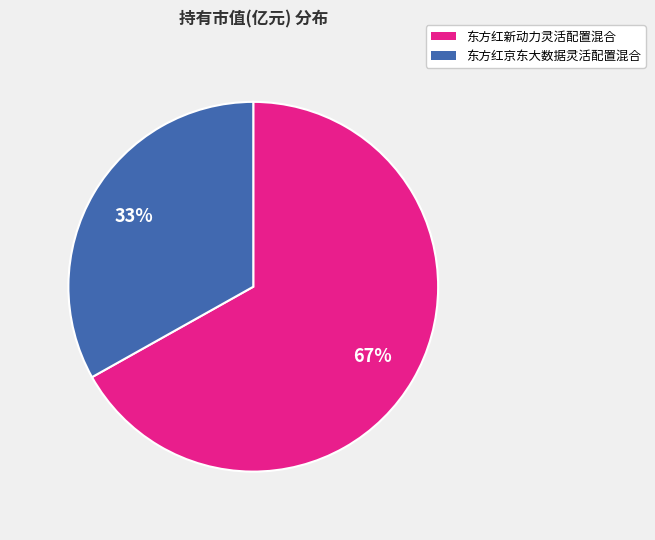

To the nearest percent, what is the average slice percentage?

50%